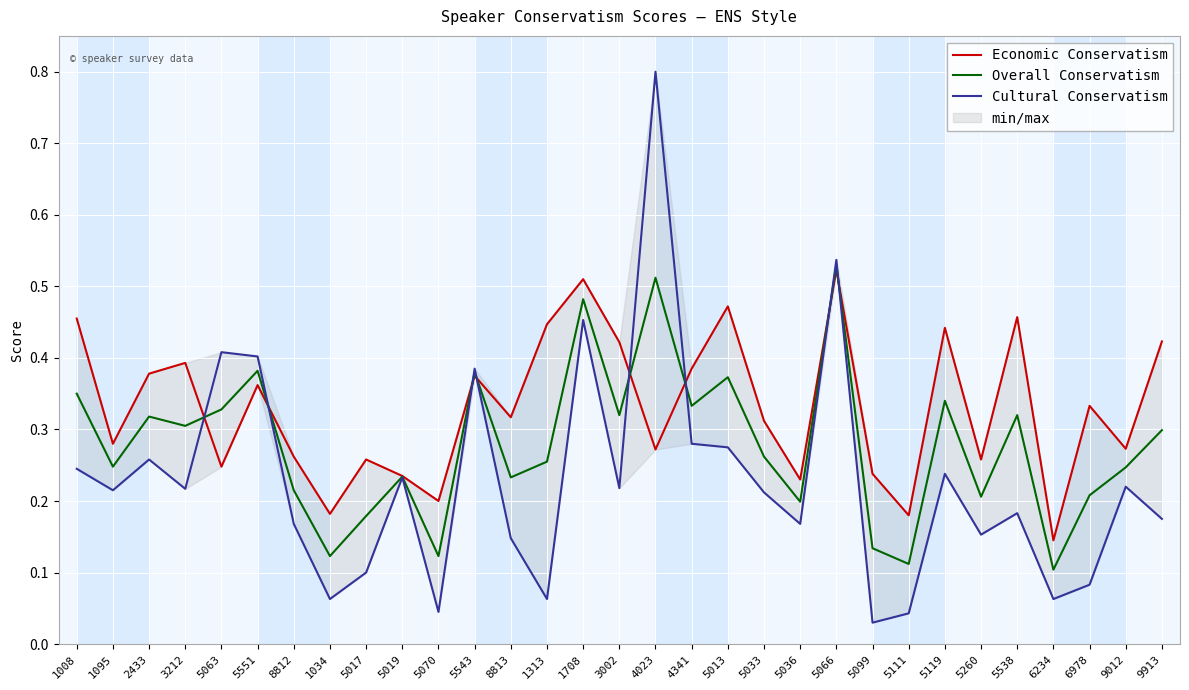

What is the sum of the Cultural Conservatism values at 1313 and 6978?

0.1